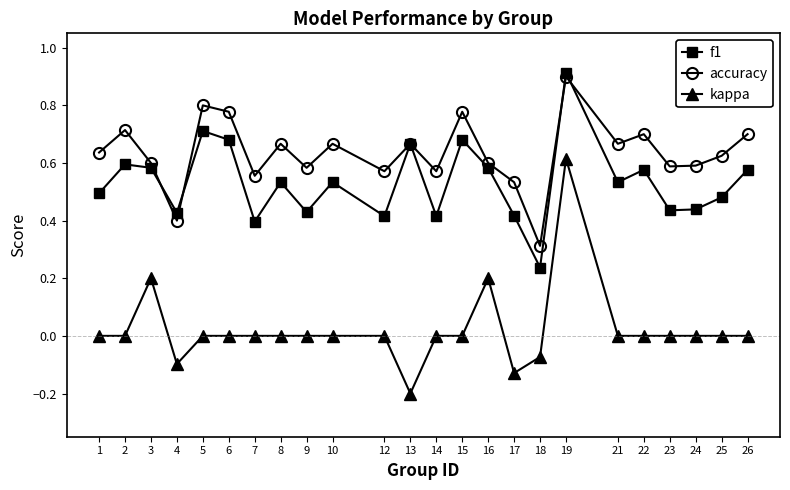

Which series has the widest spread of values?

kappa